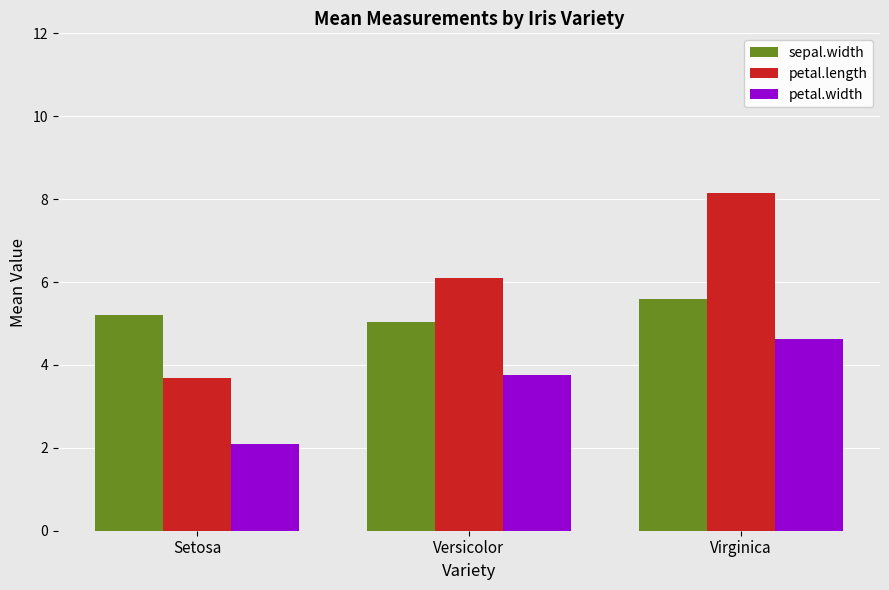

What are all the series names shown in the legend?

sepal.width, petal.length, petal.width